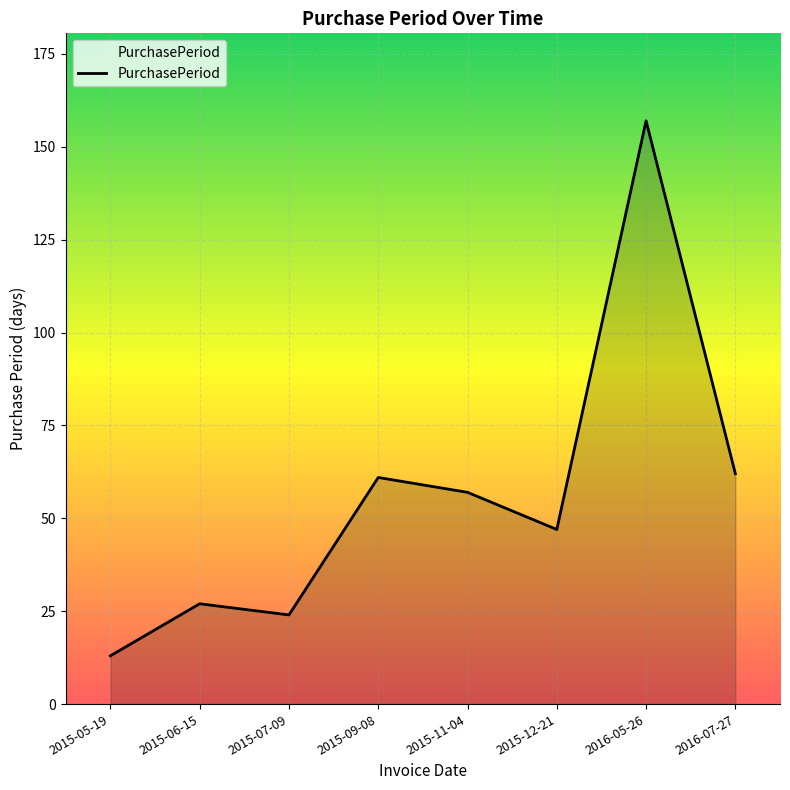

What is the sum of the values at 2015-11-04 and 2016-07-27?

119